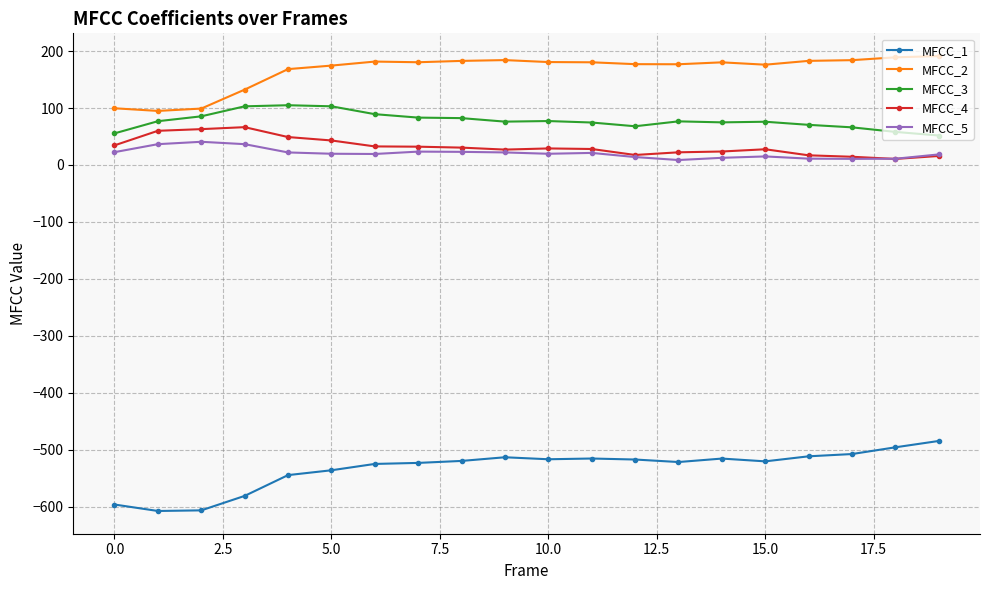

Which series has the largest range (max minus min)?

MFCC_1